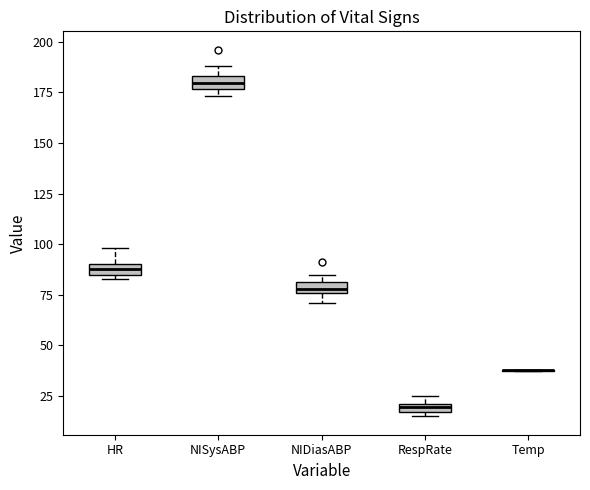

Where does the median line of the box for NISysABP sit on the y-axis? The values are not printed on the chart, so give them approximately, as read against the axis.

180